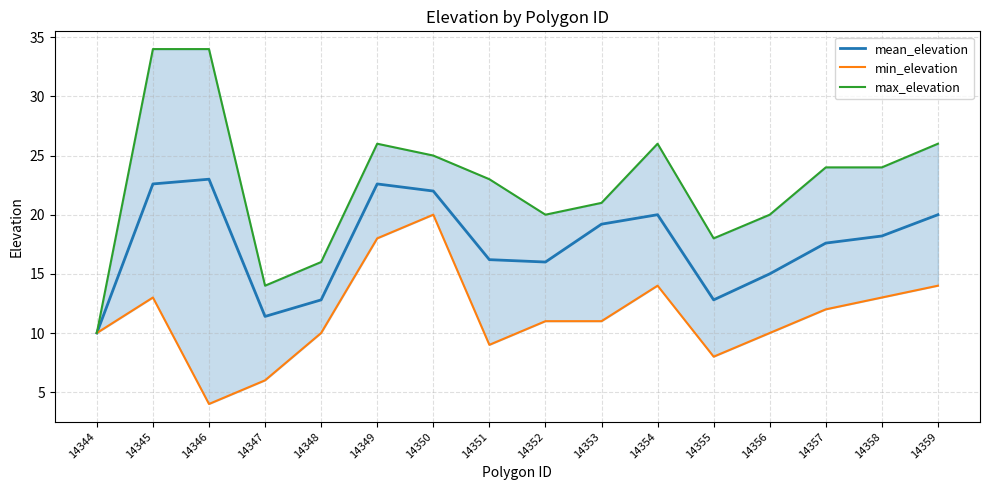

What is the maximum value shown in the chart?

34.0